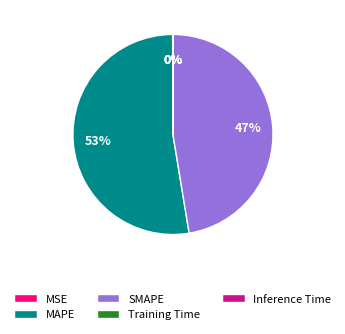

Is it true that MAPE is 53% of the pie?

True